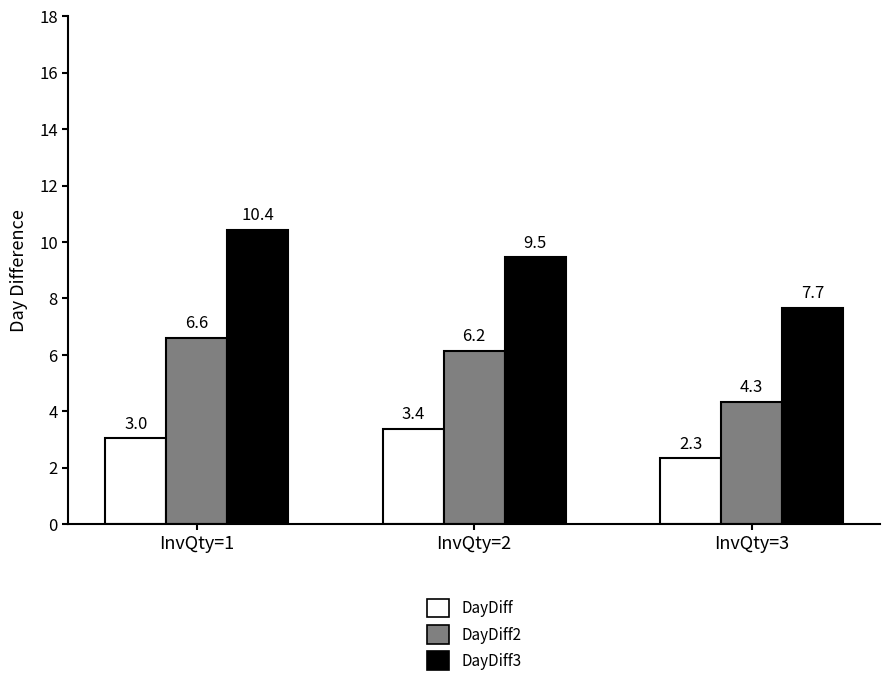

Rank the series by their maximum value, from lowest to highest.

DayDiff, DayDiff2, DayDiff3